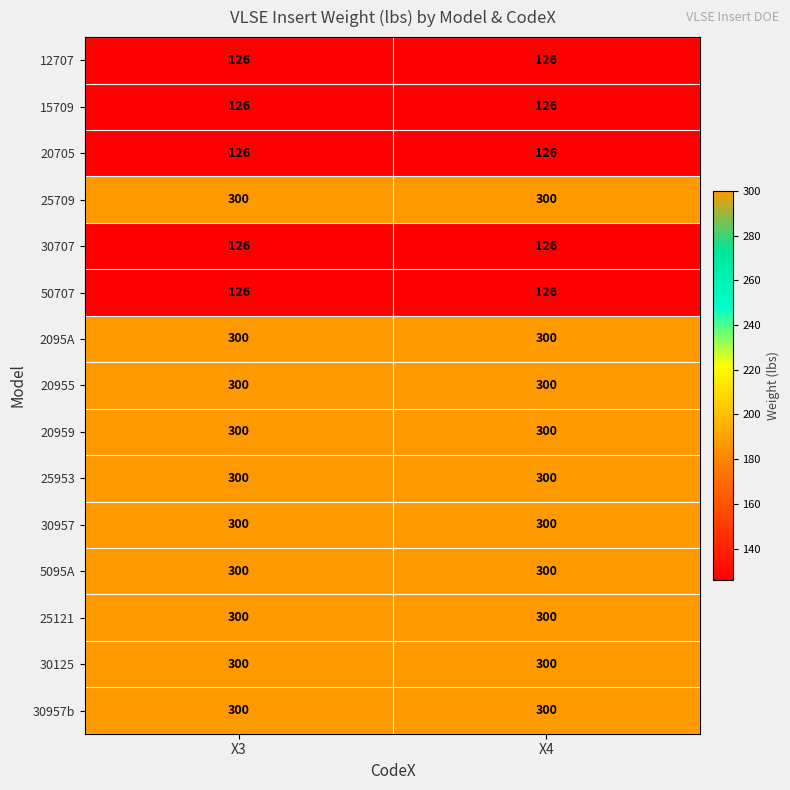

What is the greatest value displayed?

300